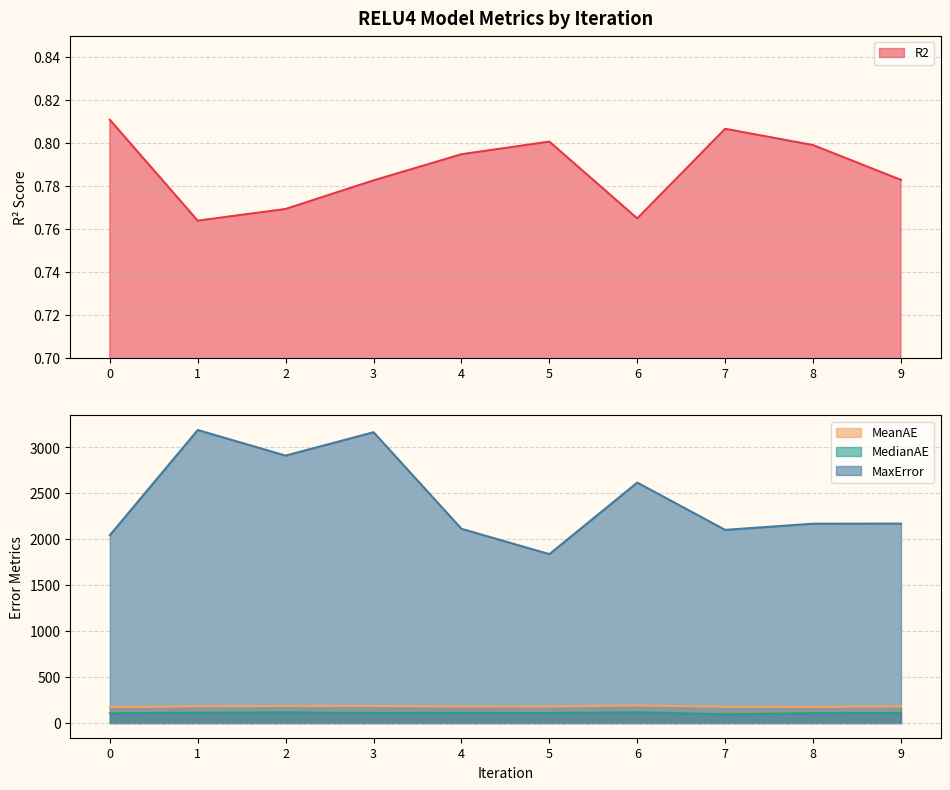

What is the value of the MedianAE point at the 4th from the left?

109.4